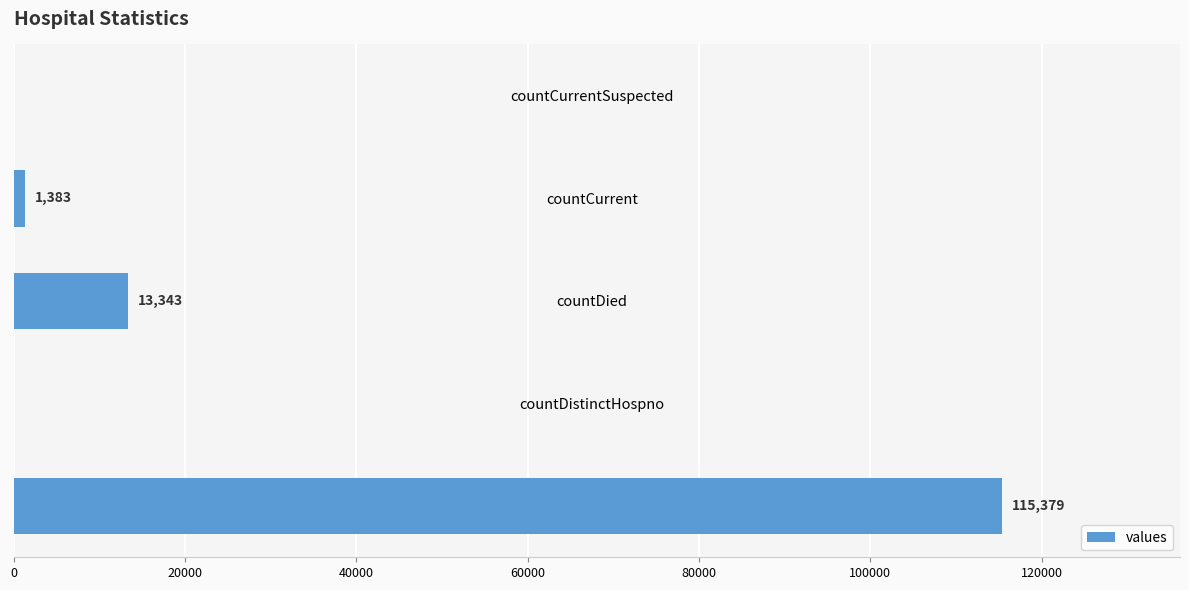

Reading bottom to top, transcribe all the data shown in this chart.

count=115379	countDistinctHospno=0	countDied=13343	countCurrent=1383	countCurrentSuspected=0